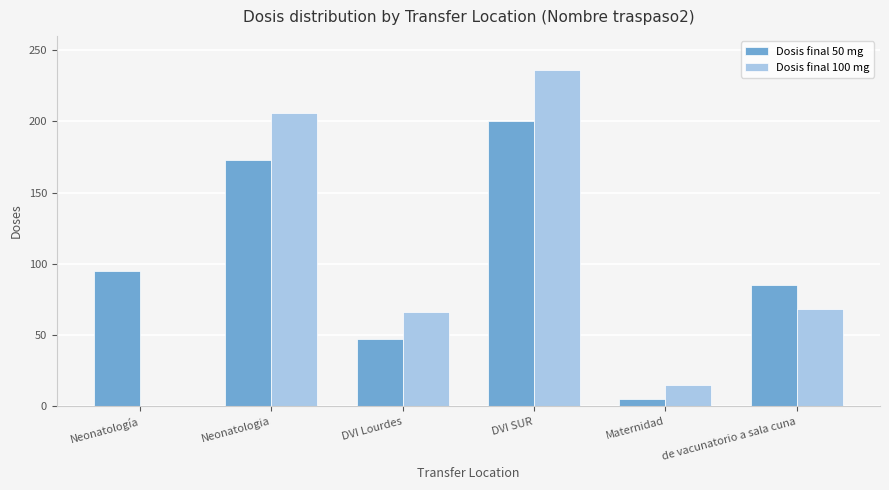

True or false: Dosis final 100 mg has a value of 206 at Neonatologia.

True